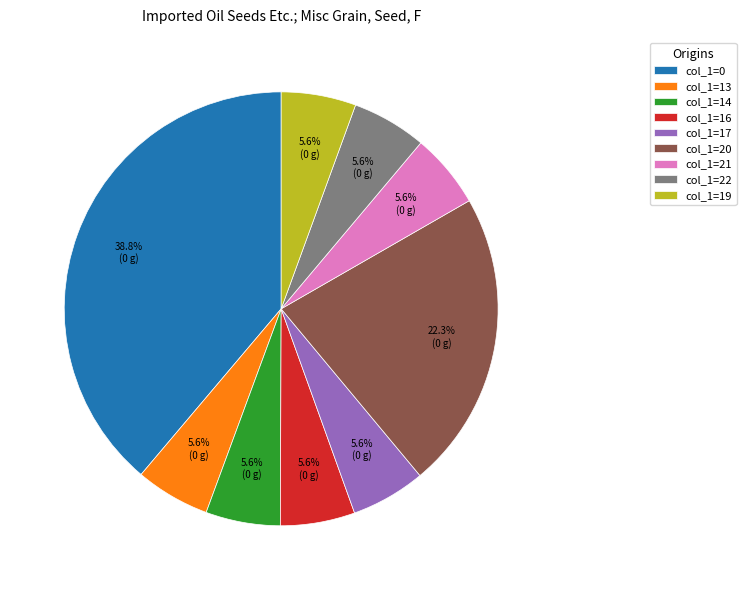

To the nearest percent, what is the average slice percentage?

11%